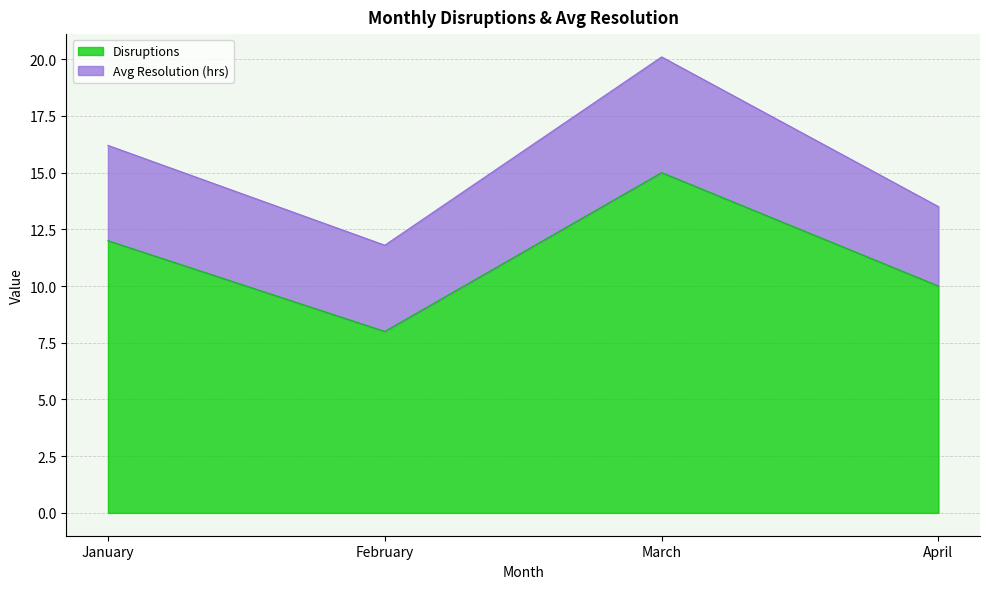

Is it true that the value at April is 10?

True